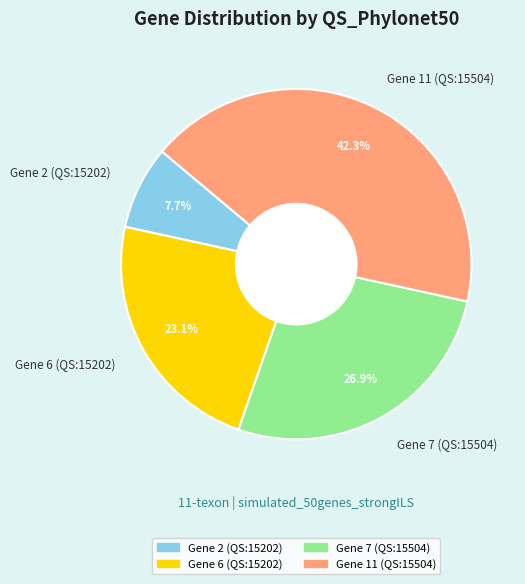

Which slice is the smallest?

Gene 2 (QS:15202)